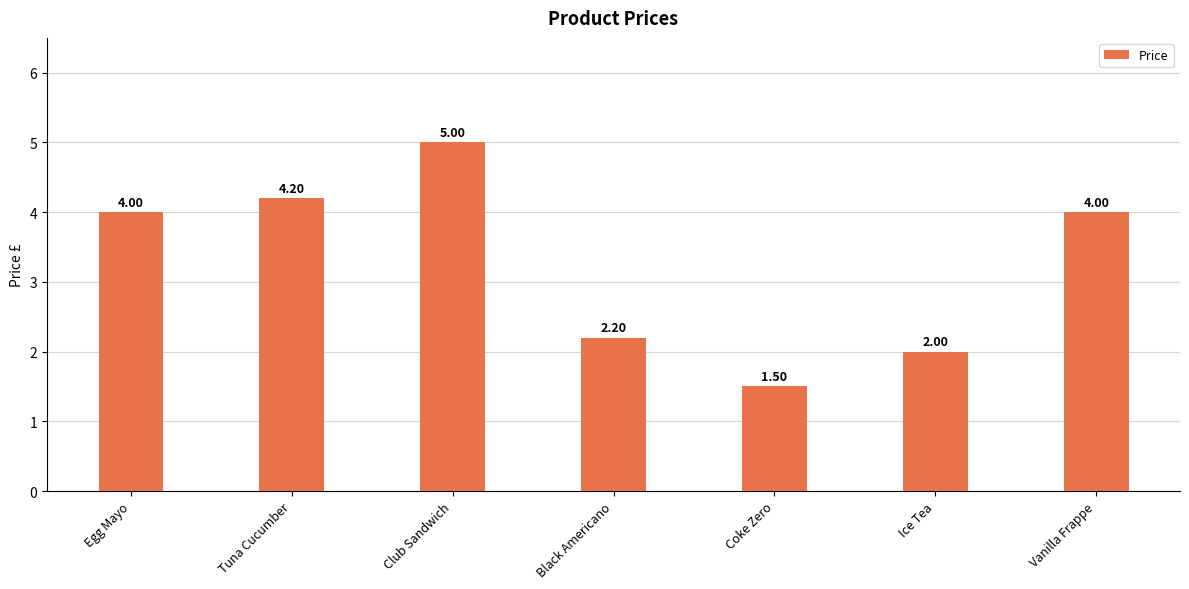

Are the bars horizontal?

No